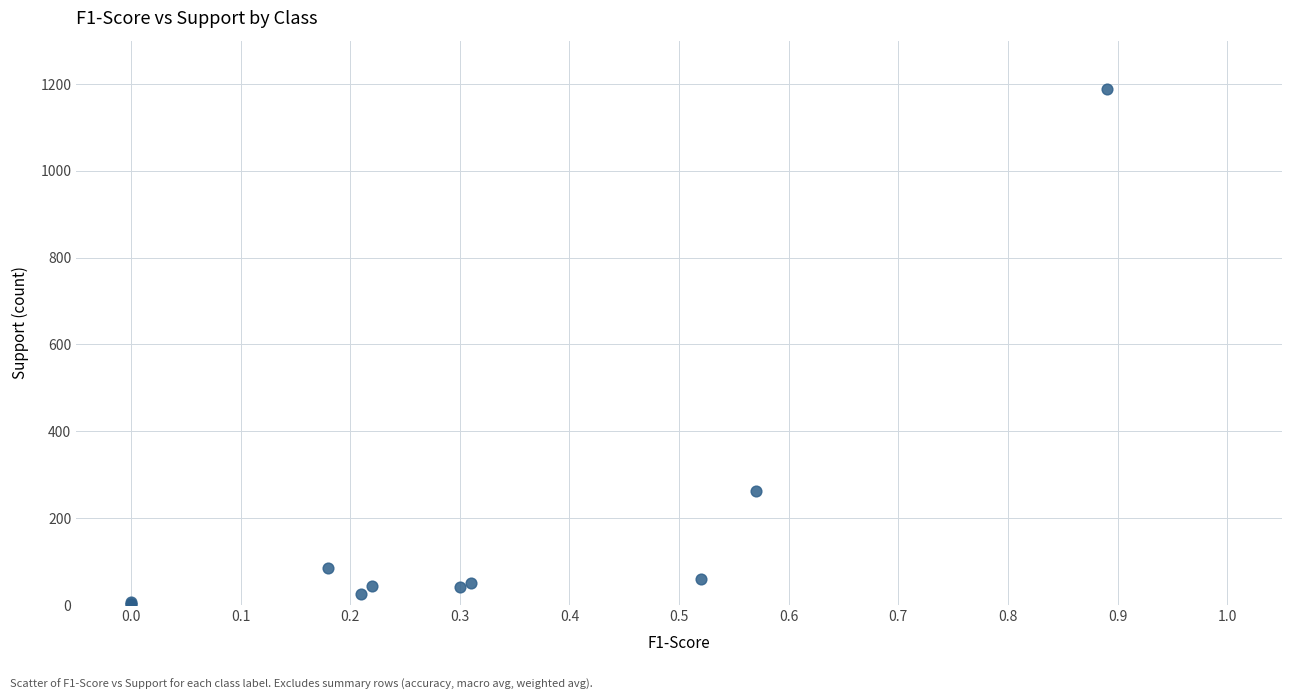

What Y value in the scatter plot is closest to 594?

263